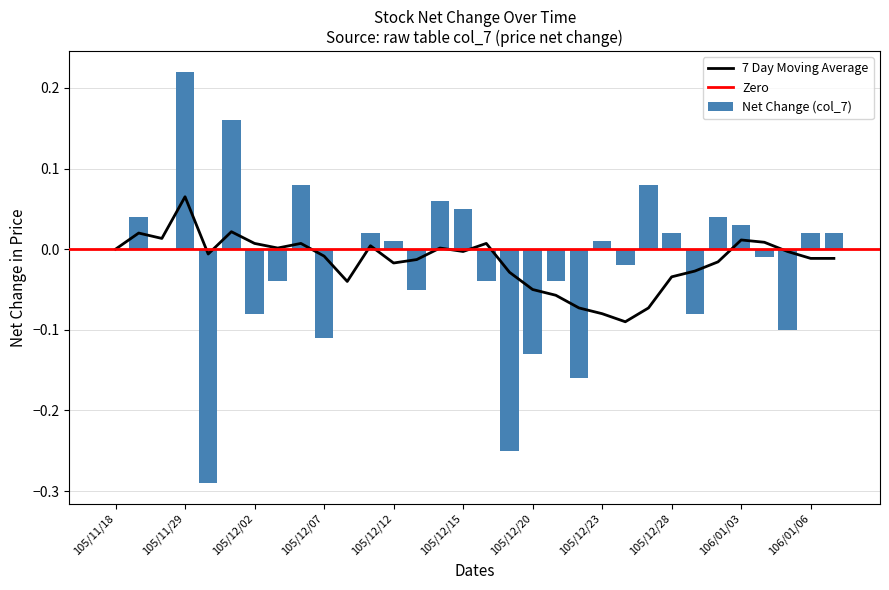

Between 106/01/05 and 105/12/28, which is larger?

105/12/28